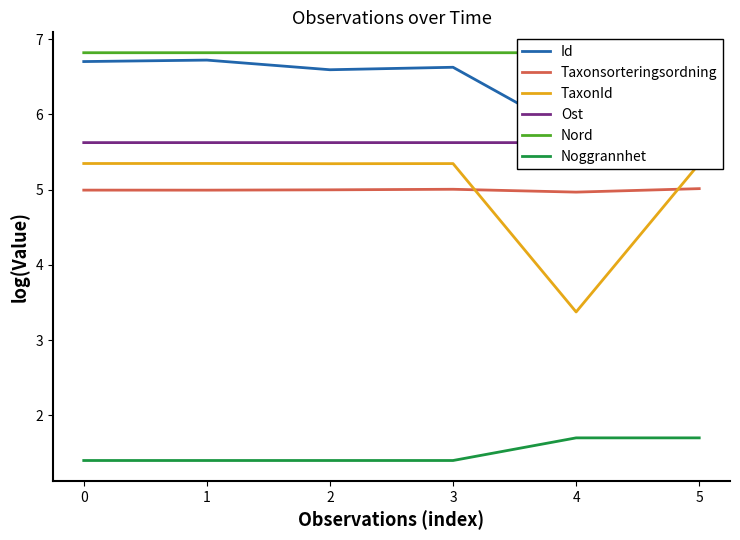

At 2, list the series in order from smallest to largest.

Noggrannhet, Taxonsorteringsordning, TaxonId, Ost, Id, Nord